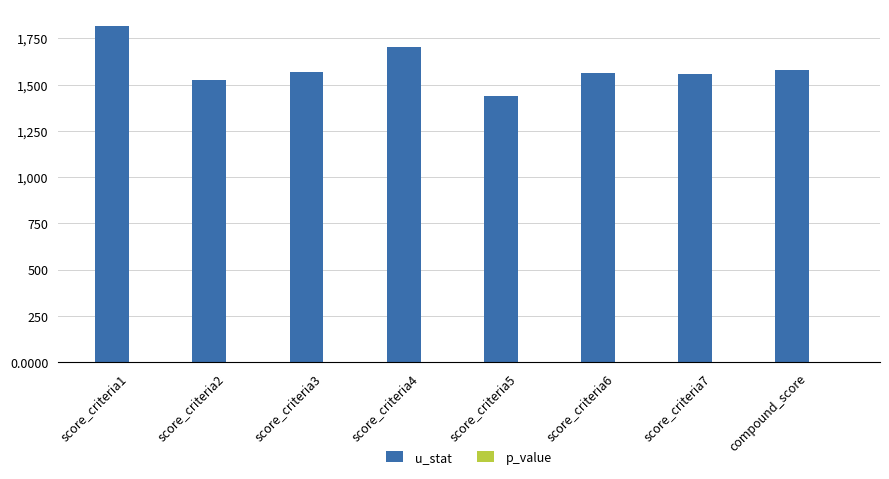

Are the bars horizontal?

No